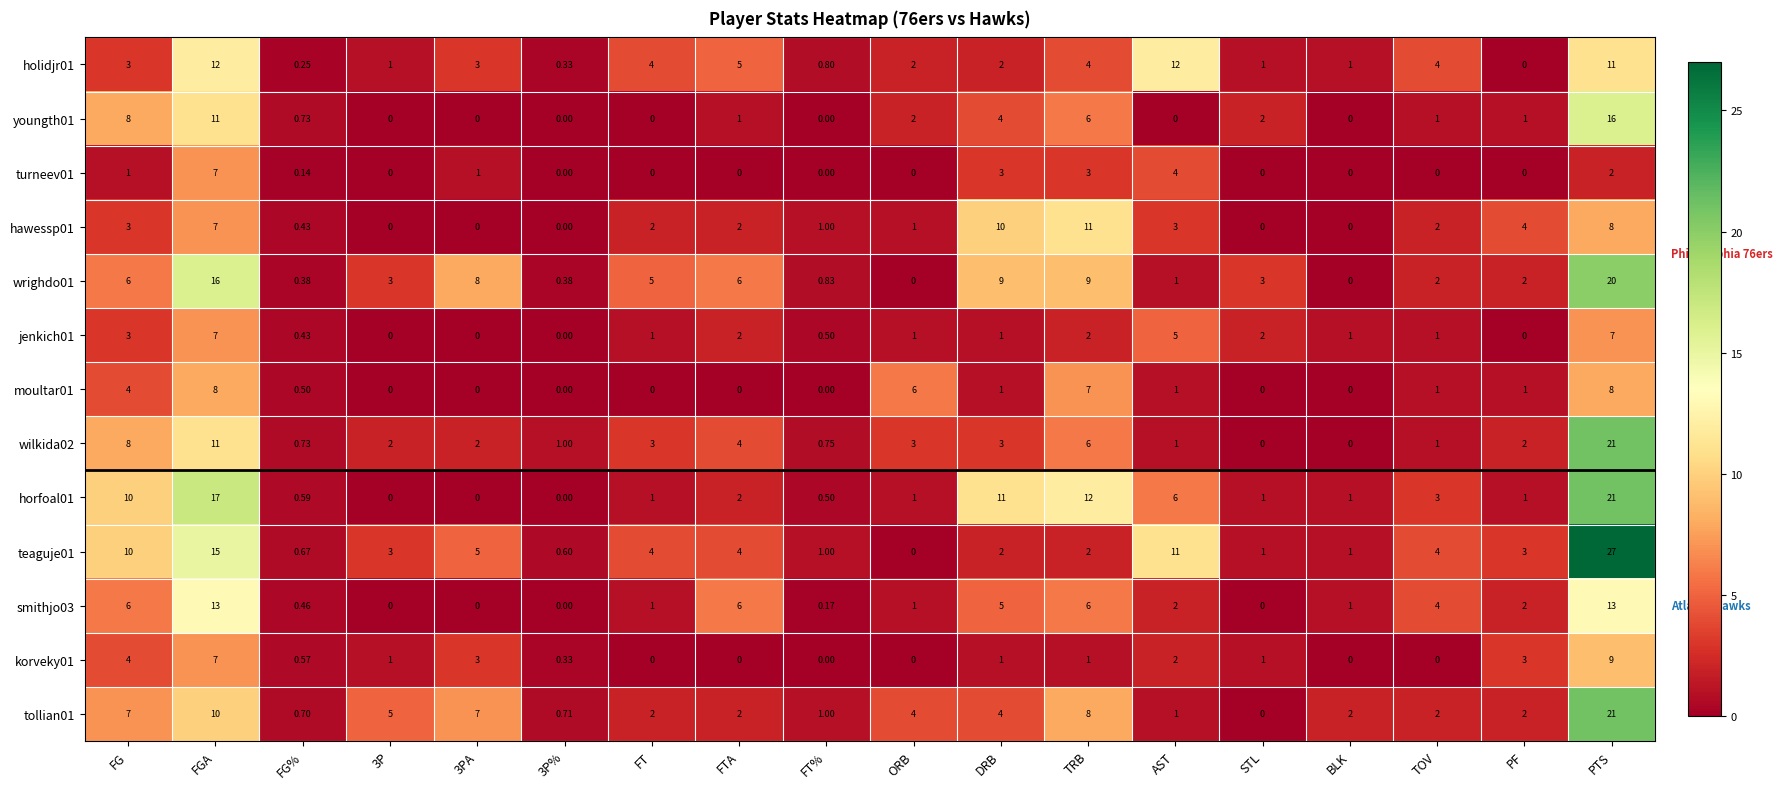

Which category has the highest value across all series?

PTS